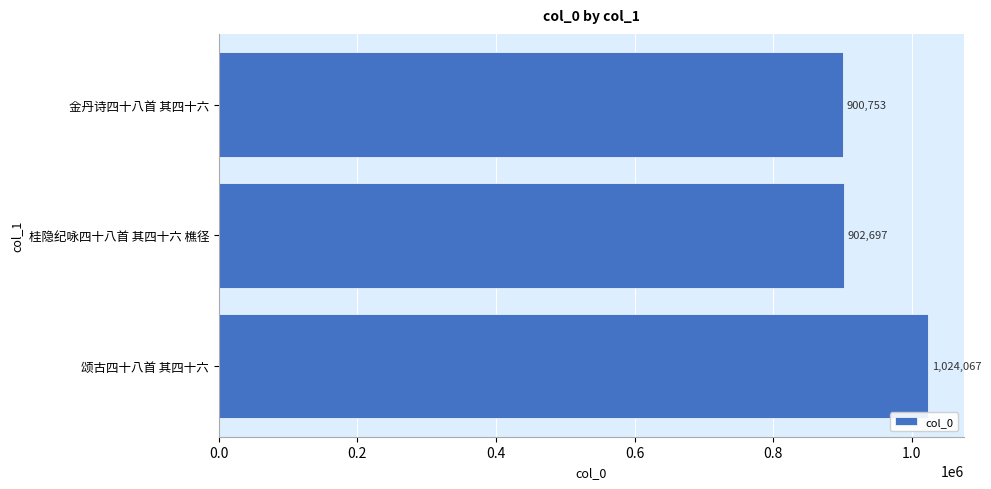

The value at 金丹诗四十八首 其四十六 is 1513319. True or false?

False